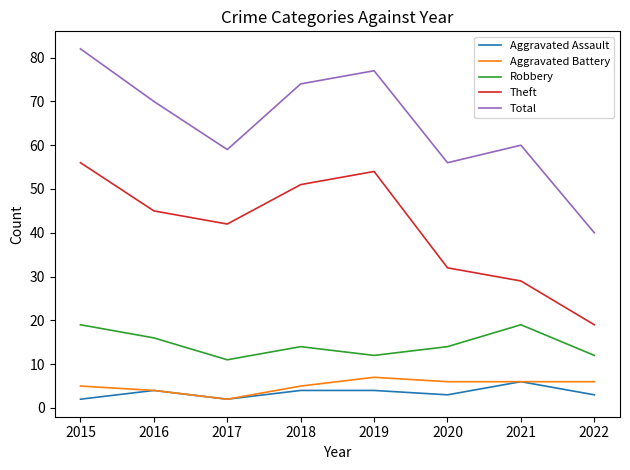

How many categories are shown in the chart?

8